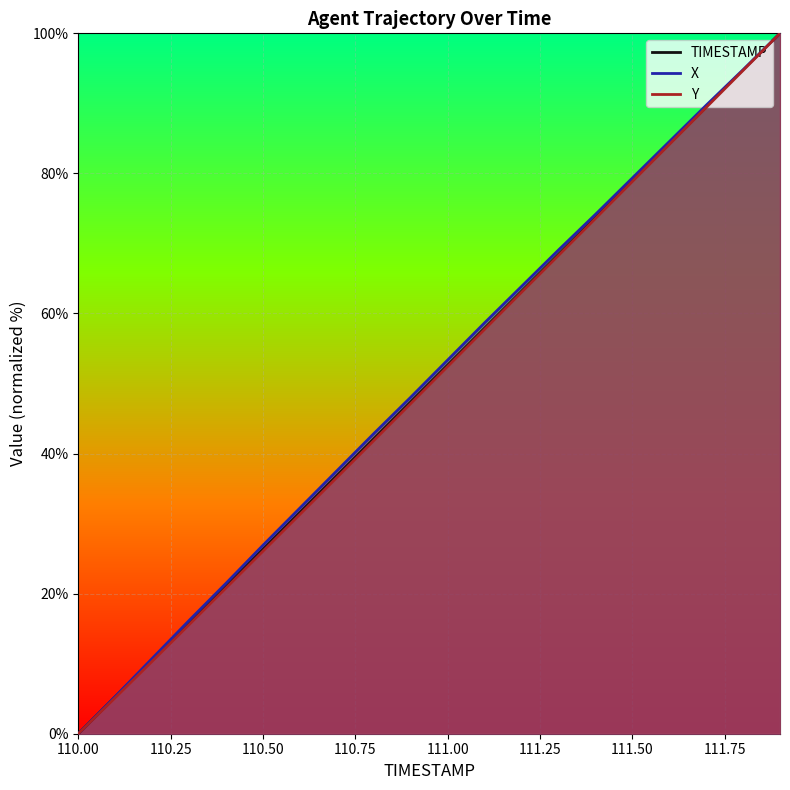

True or false: Y and X cross at least once.

False